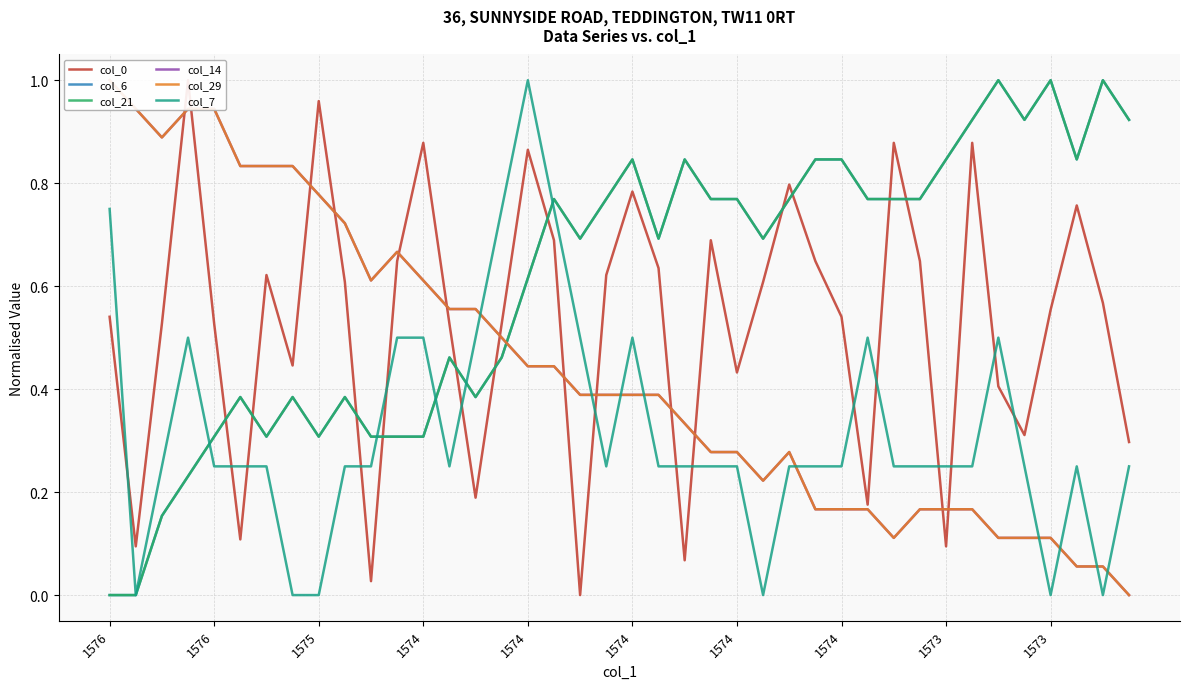

What is the maximum value for col_14?

1.0